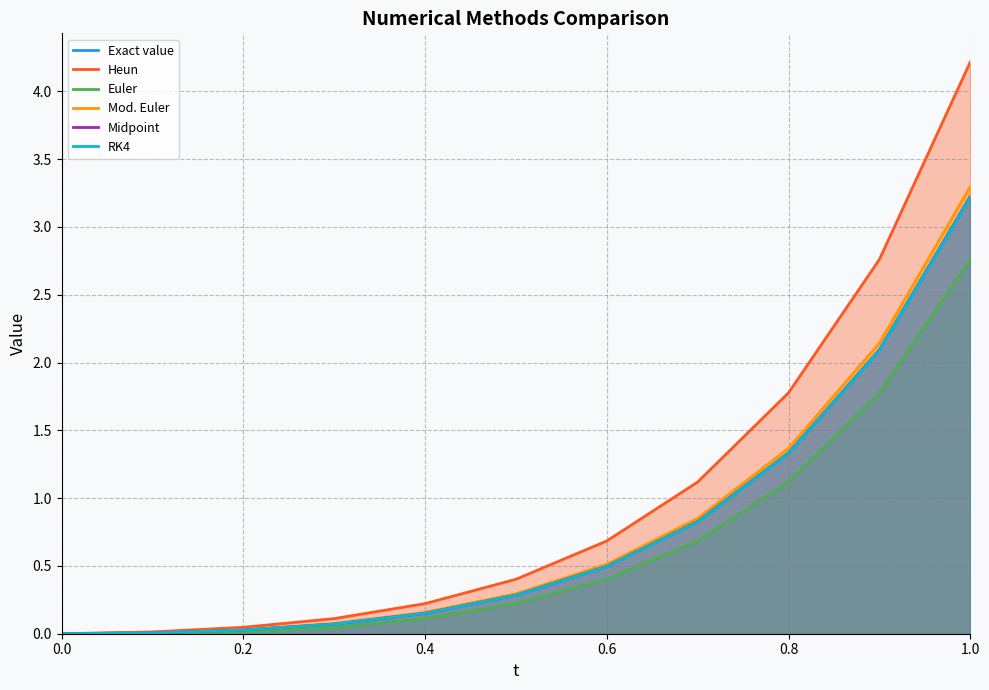

Does the chart have visible grid lines?

Yes